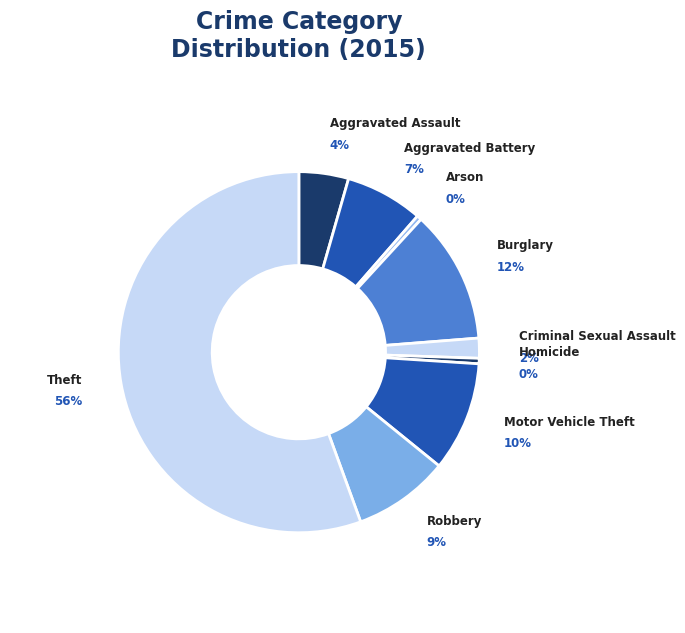

Combined, what portion of the pie is Theft and Aggravated Battery?

62.5%